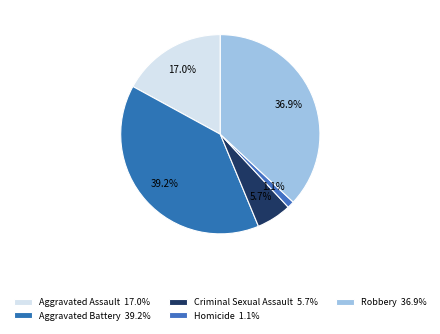

What percentage is the Homicide slice, to the nearest percent?

1%